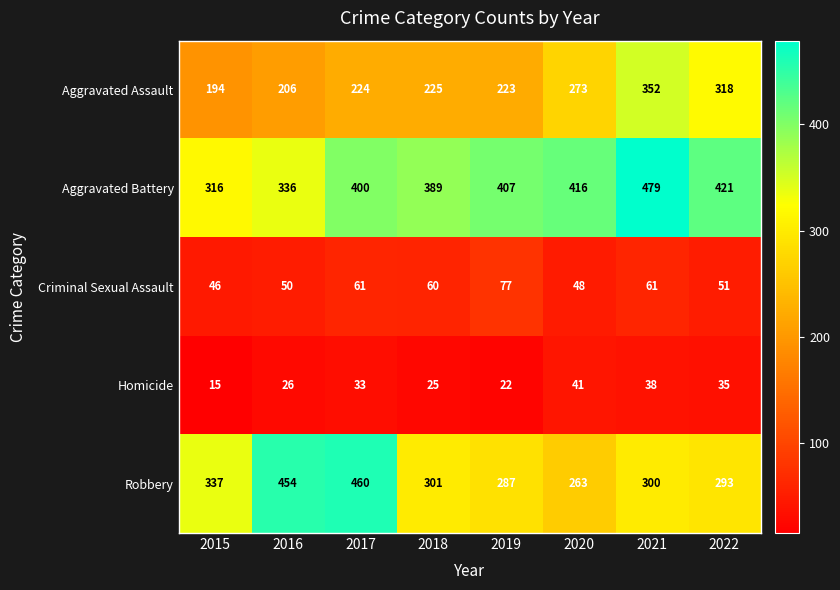

What is the approximate value of Aggravated Battery at 2017, to the nearest 50?

400